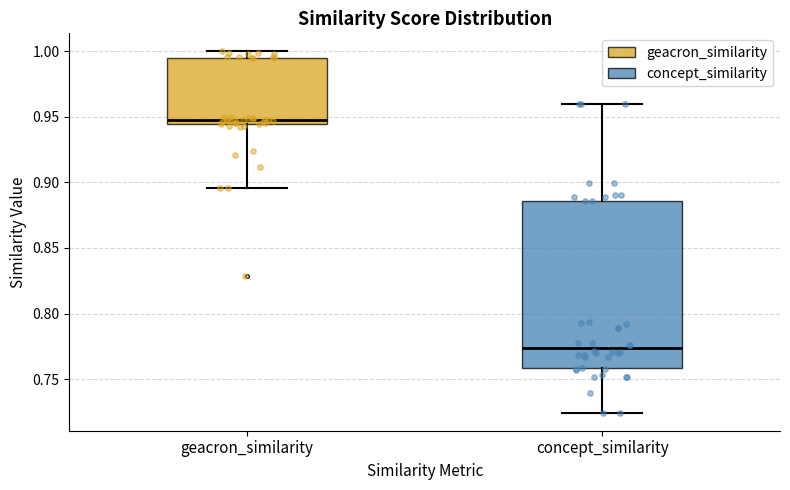

Reading left to right, read every box against the y-axis: the position of its median line, the range the box covers, and the ends of its whiskers. The values are not printed on the chart, so give them approximately, as read against the axis.

geacron_similarity: median 0.950, box 0.945 to 0.995, whiskers 0.895 to 1.000
concept_similarity: median 0.775, box 0.760 to 0.885, whiskers 0.725 to 0.960